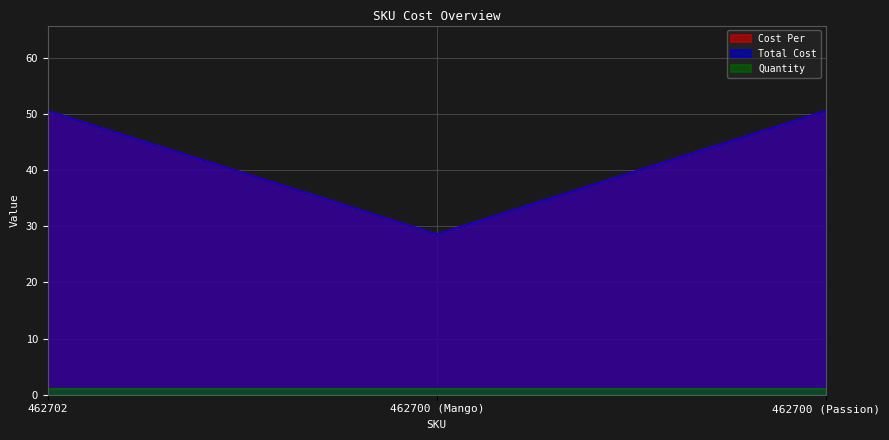

What is the maximum value for Cost Per?

50.6